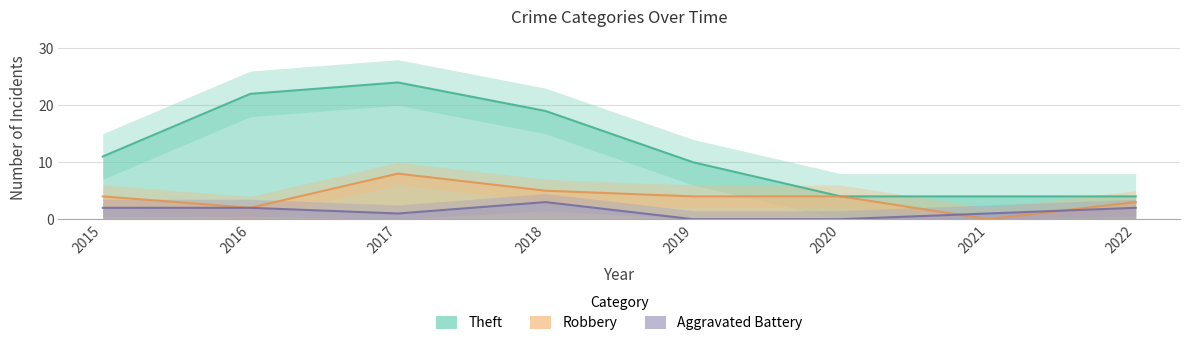

What is the lowest value of the Theft series?

4